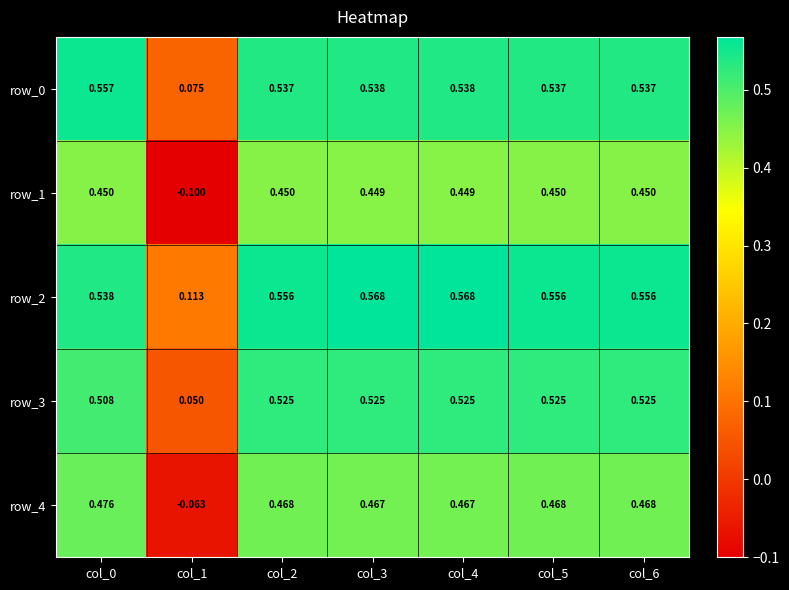

List the series in order of their overall mean, highest first.

row_2, row_0, row_3, row_4, row_1